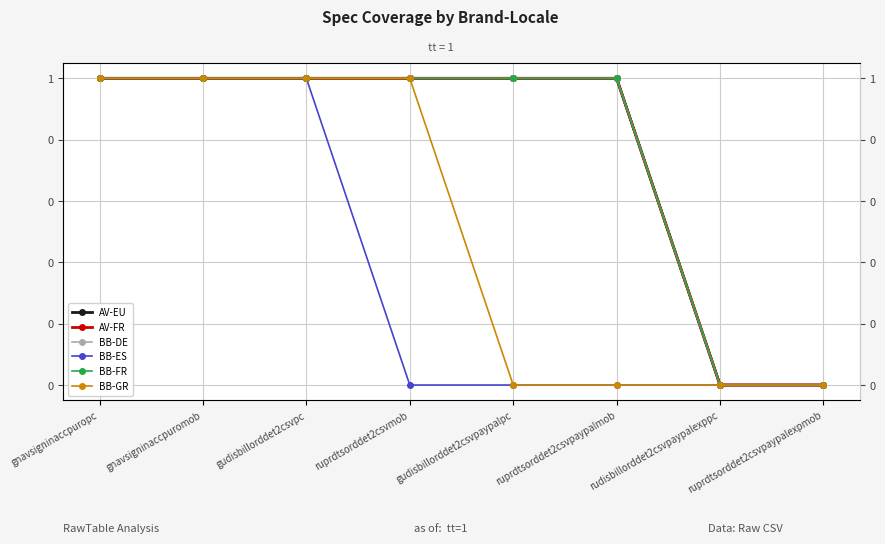

What is the value of the AV-FR point at the 3rd from the left?

1